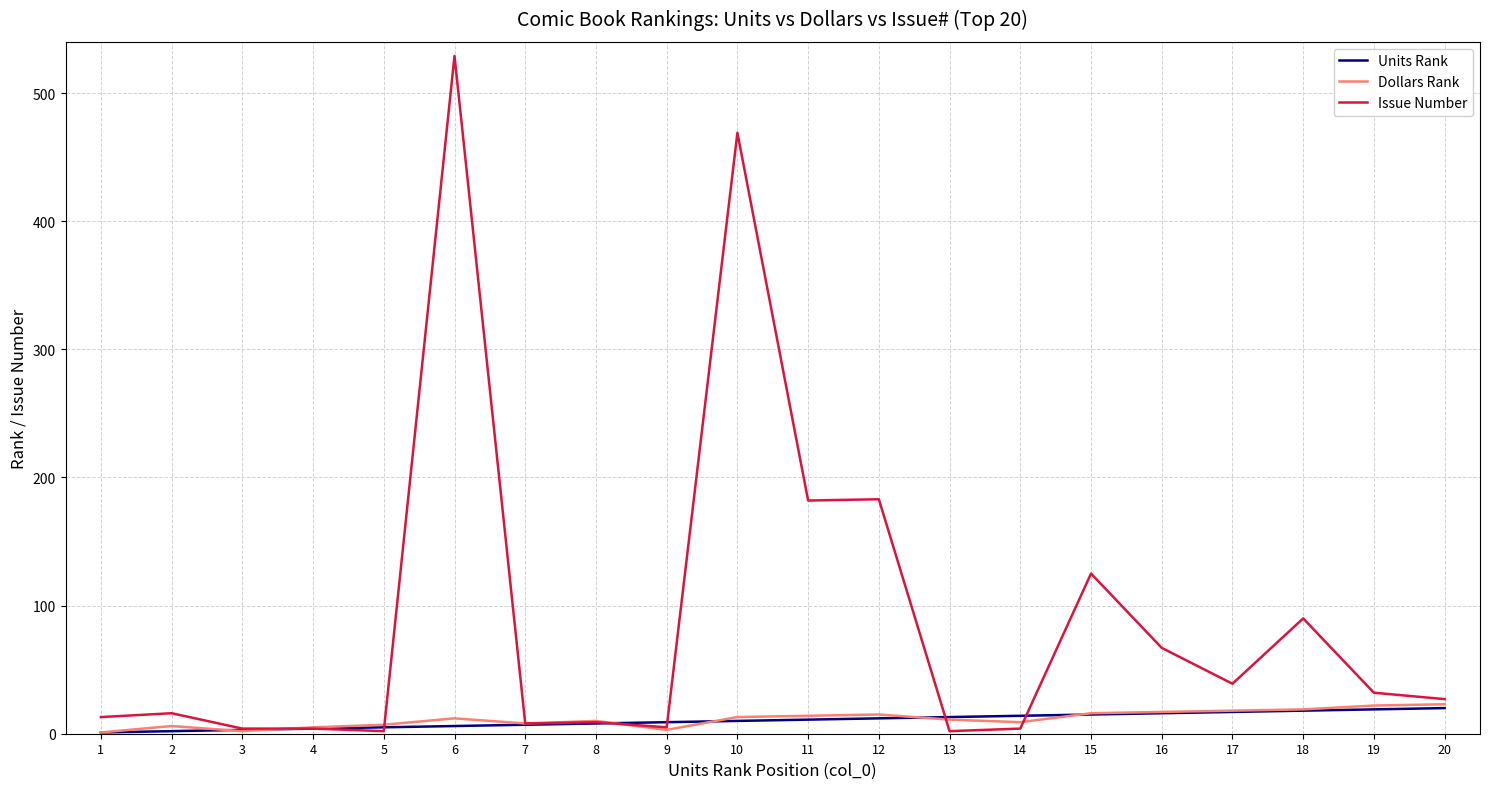

Count the number of categories in the chart.

20